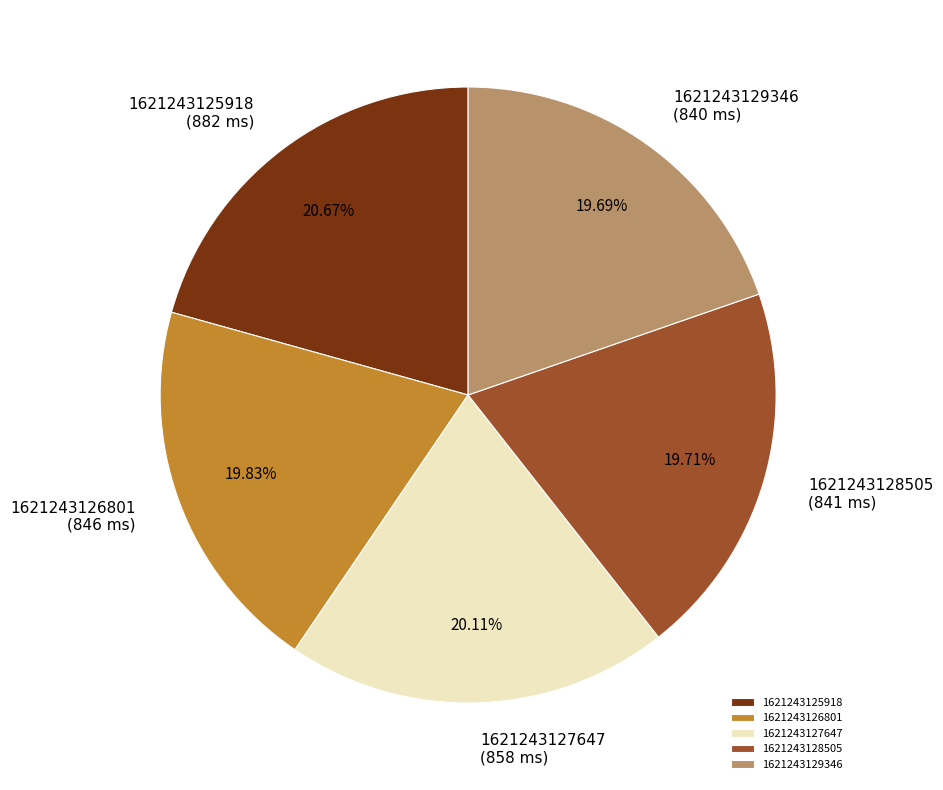

To the nearest percent, what is the average slice percentage?

20%